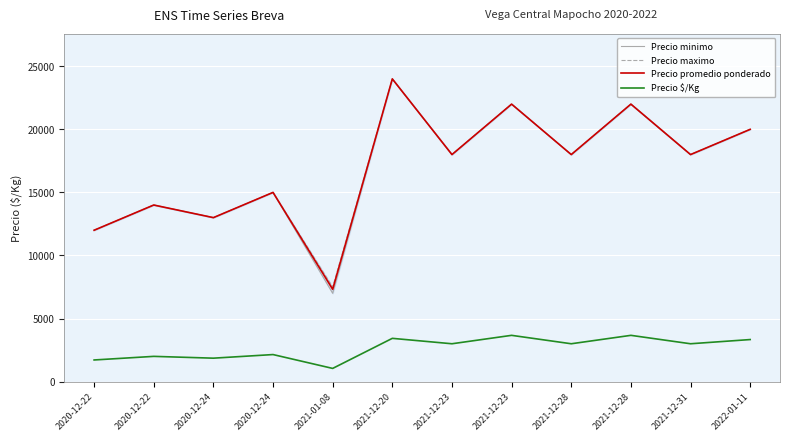

What is the total value across all series at 2021-12-20?

75429